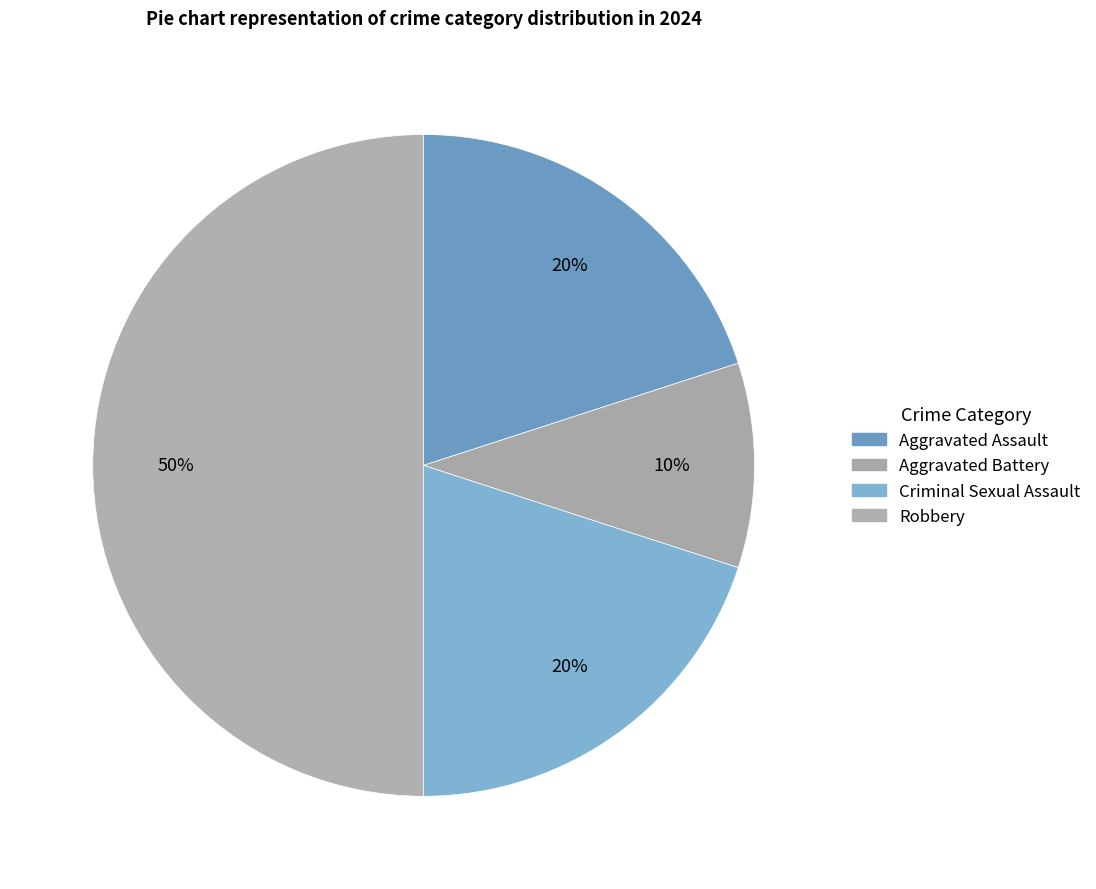

Which has a higher value, Criminal Sexual Assault or Robbery?

Robbery